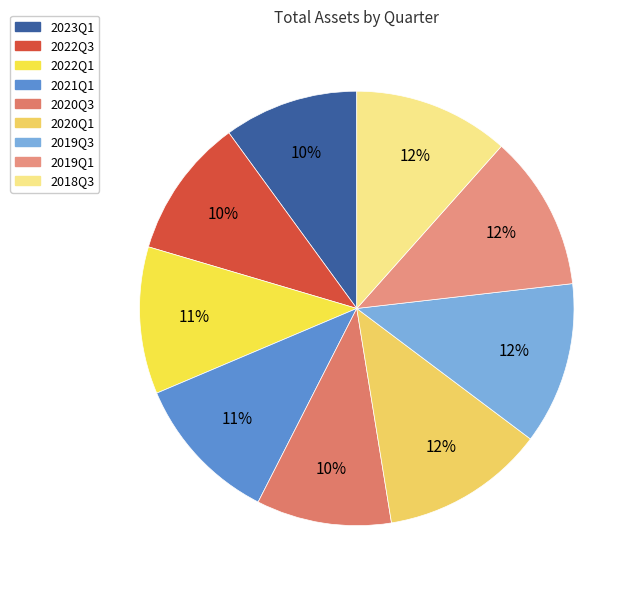

How many slices are in this pie chart?

9